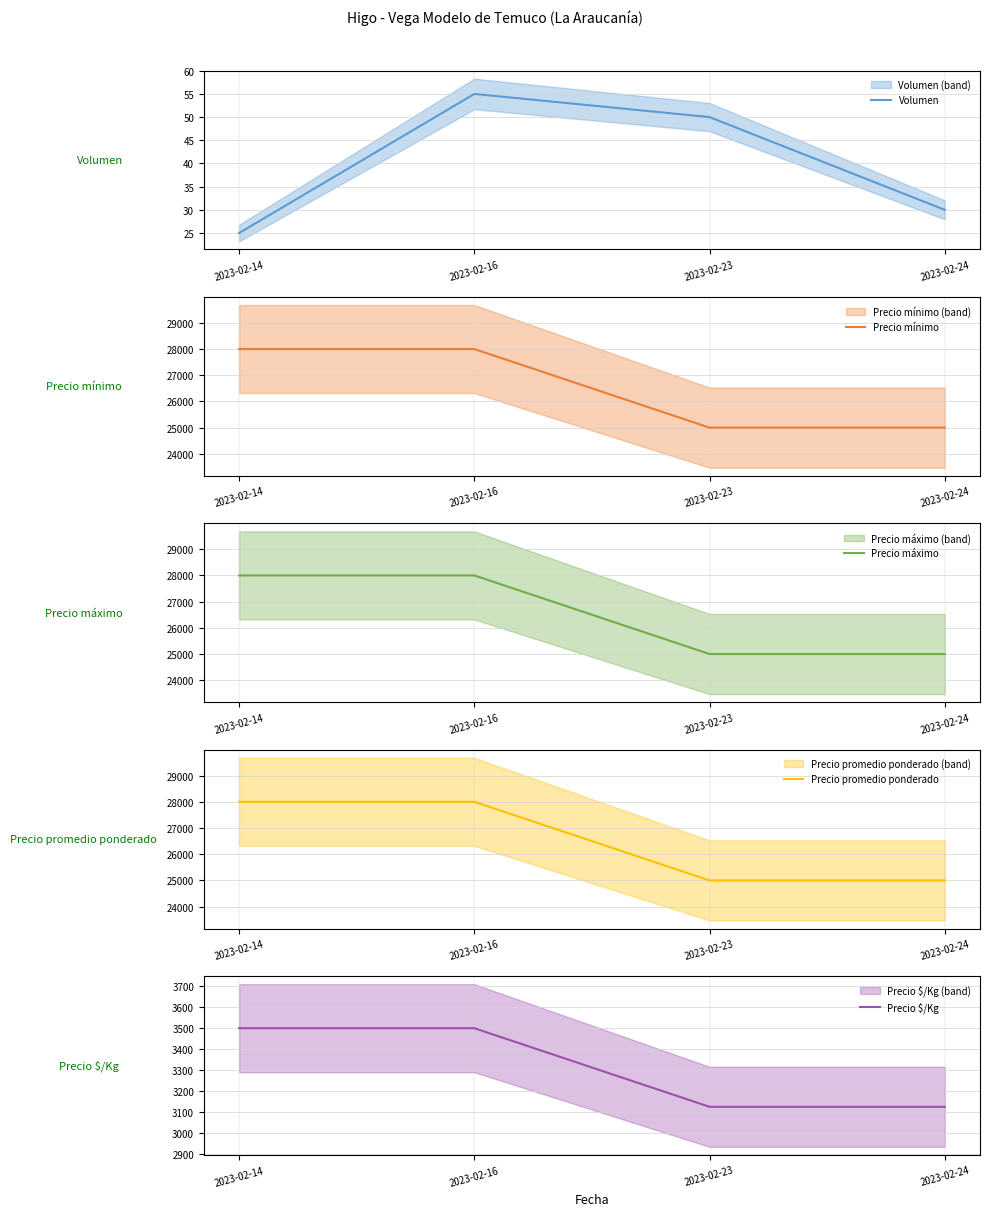

Is this an area chart (filled region under the line)?

No